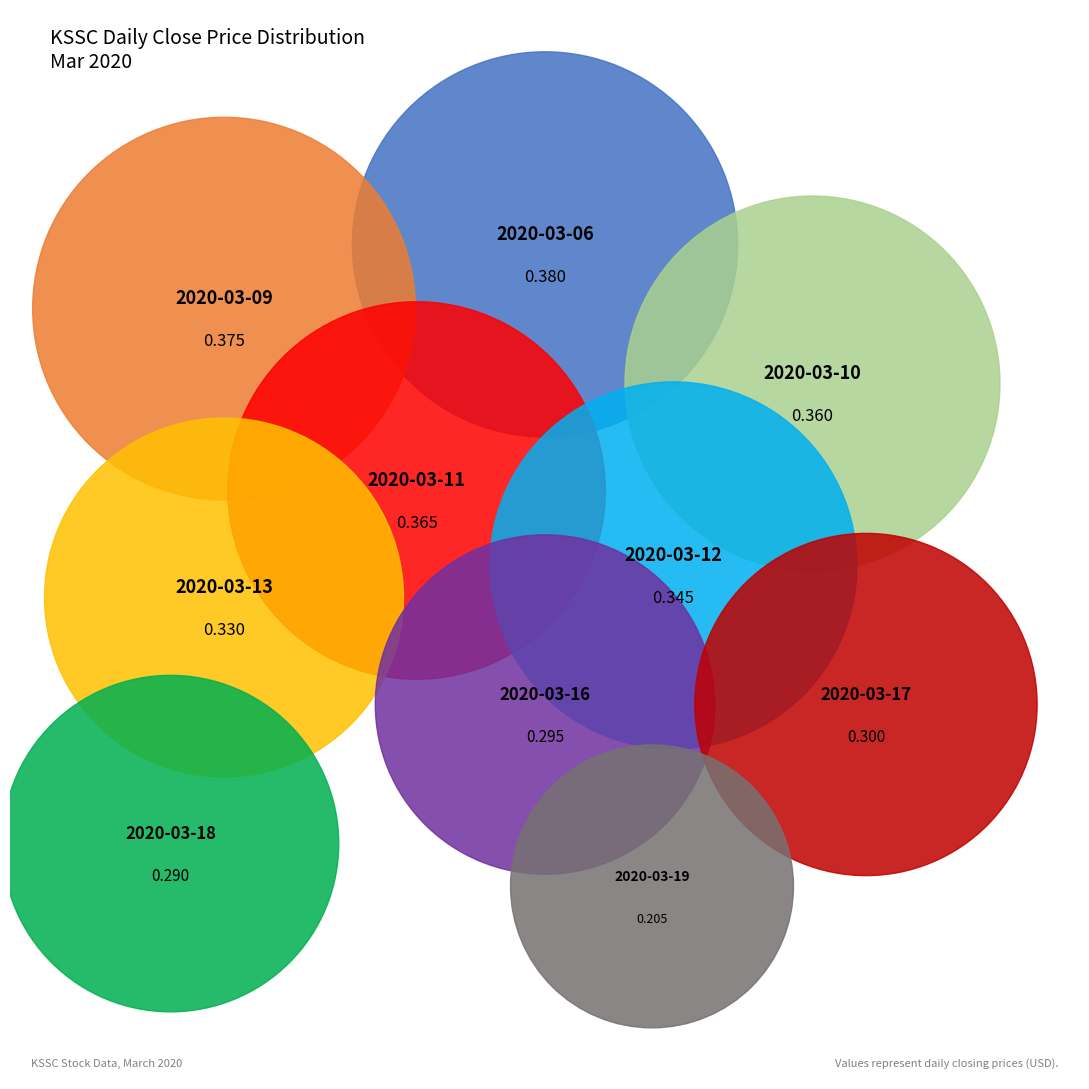

To the nearest percent, what is the difference between the largest and smallest slice percentages?

5%